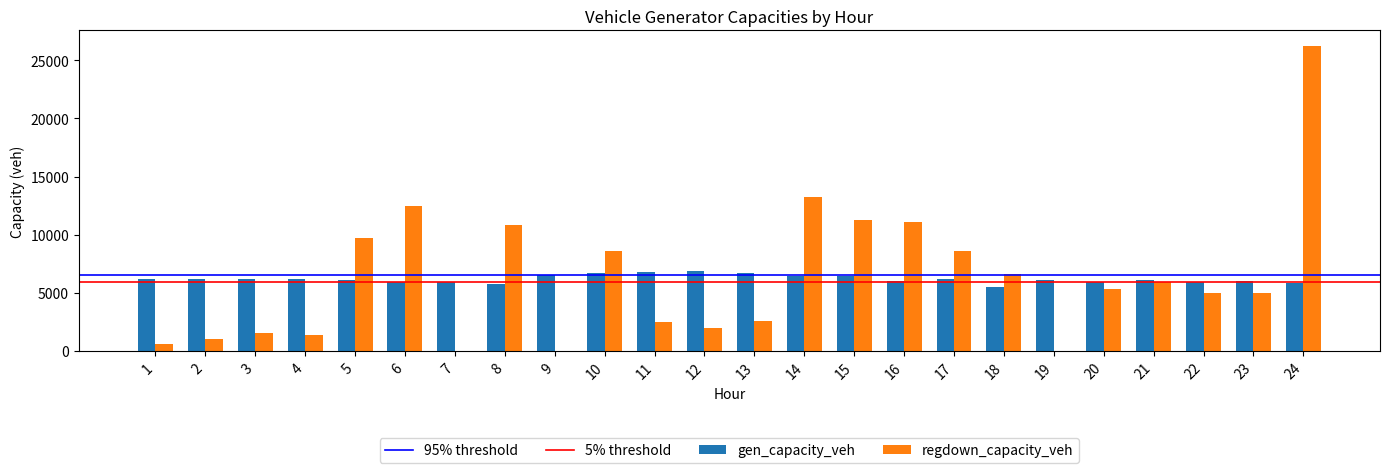

Between 15 and 23, which series saw the biggest shift?

regdown_capacity_veh